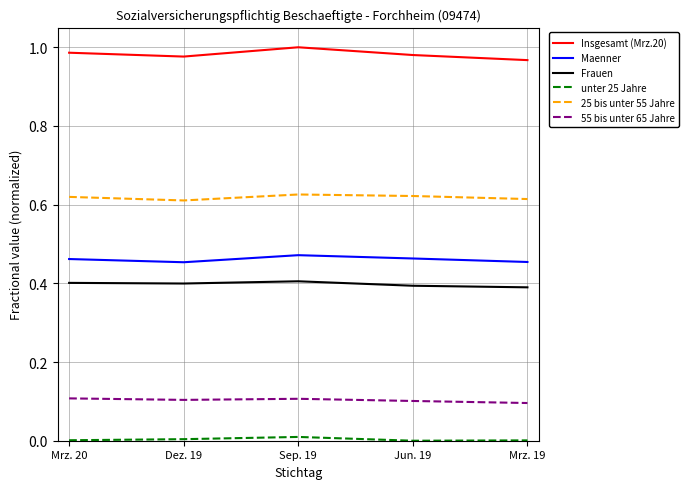

Which series has the largest total across all categories?

Insgesamt (Mrz.20)